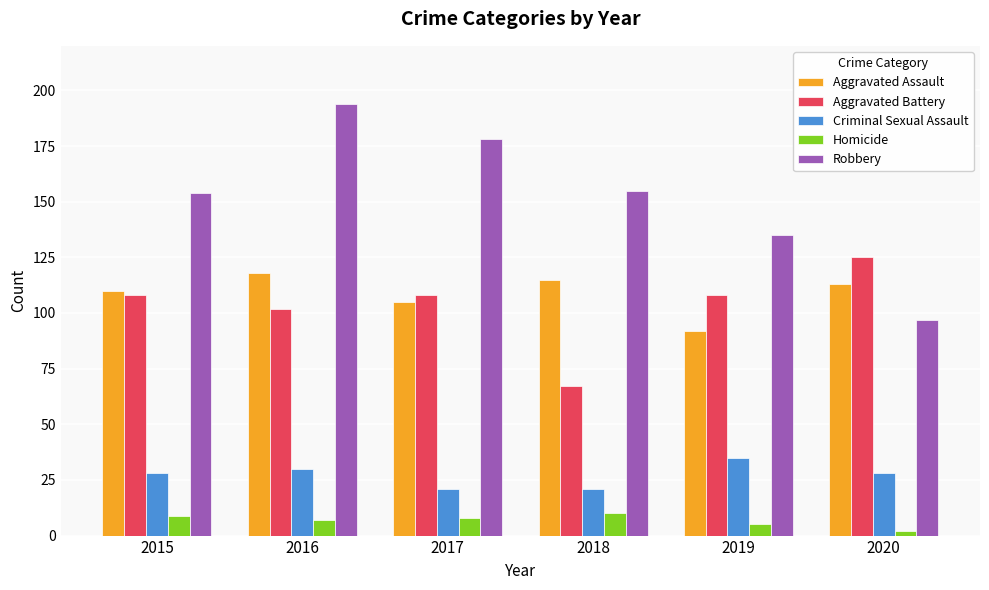

What are all the series names shown in the legend?

Aggravated Assault, Aggravated Battery, Criminal Sexual Assault, Homicide, Robbery